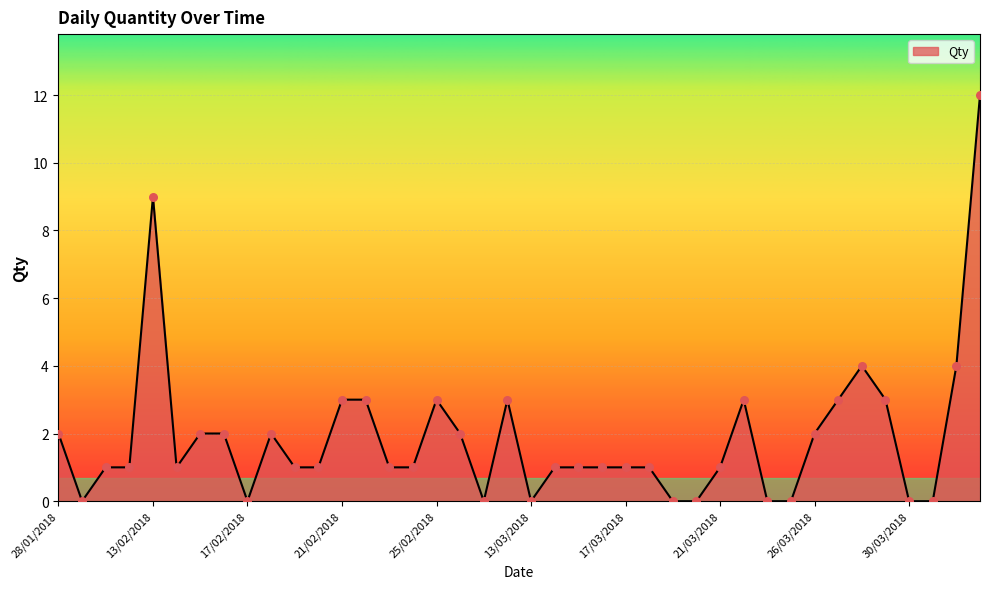

What is the maximum value shown in the chart?

12